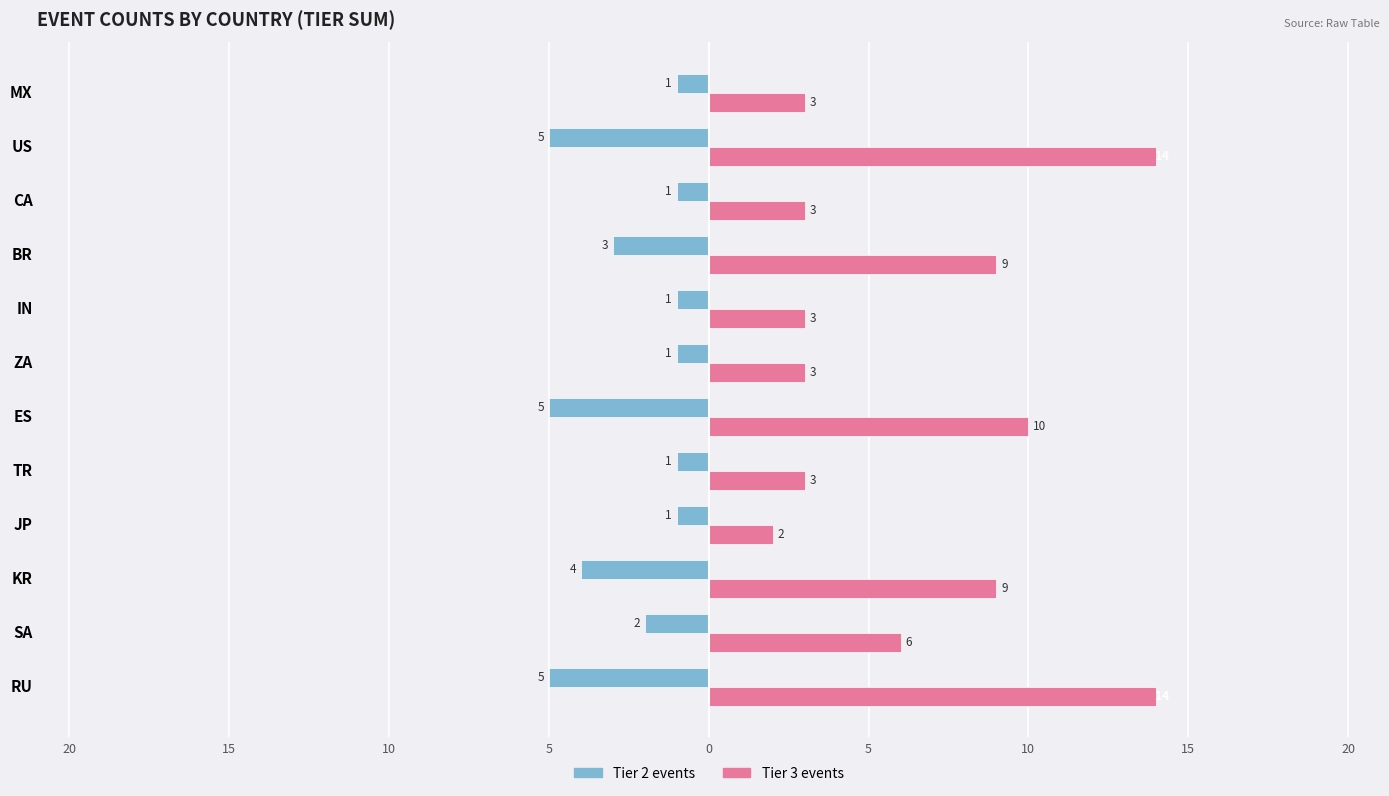

Reading right to left, transcribe all the data shown in this chart.

Male: -1	-5	-1	-3	-1	-1	-5	-1	-1	-4	-2	-5
Female: 3	14	3	9	3	3	10	3	2	9	6	14